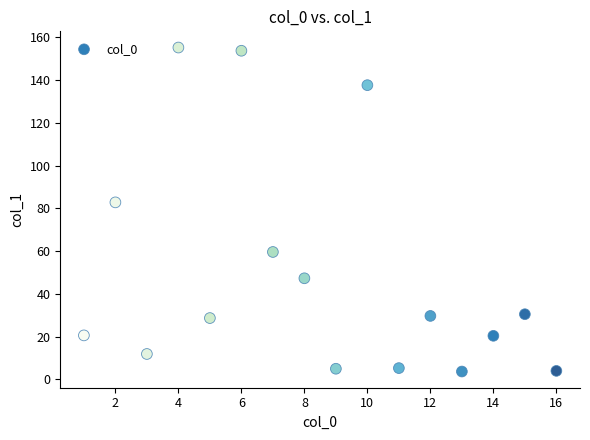

What Y value in the scatter plot is closest to 79?

82.8